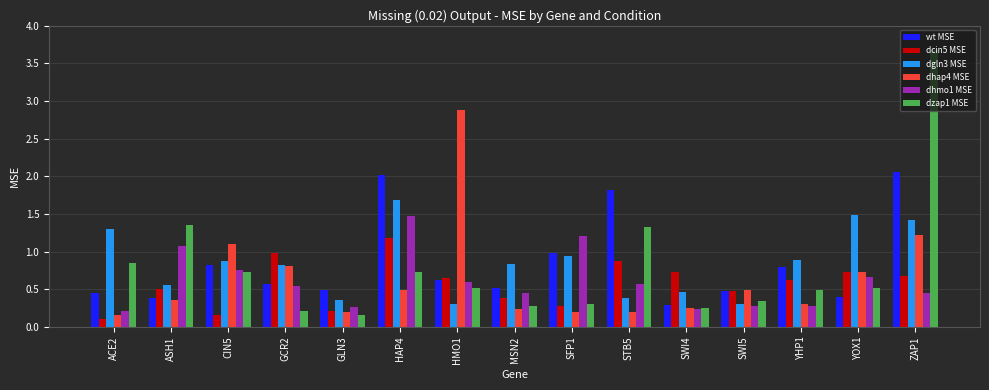

Rank the series by their maximum value, from lowest to highest.

dcin5 MSE, dhmo1 MSE, dgln3 MSE, wt MSE, dhap4 MSE, dzap1 MSE